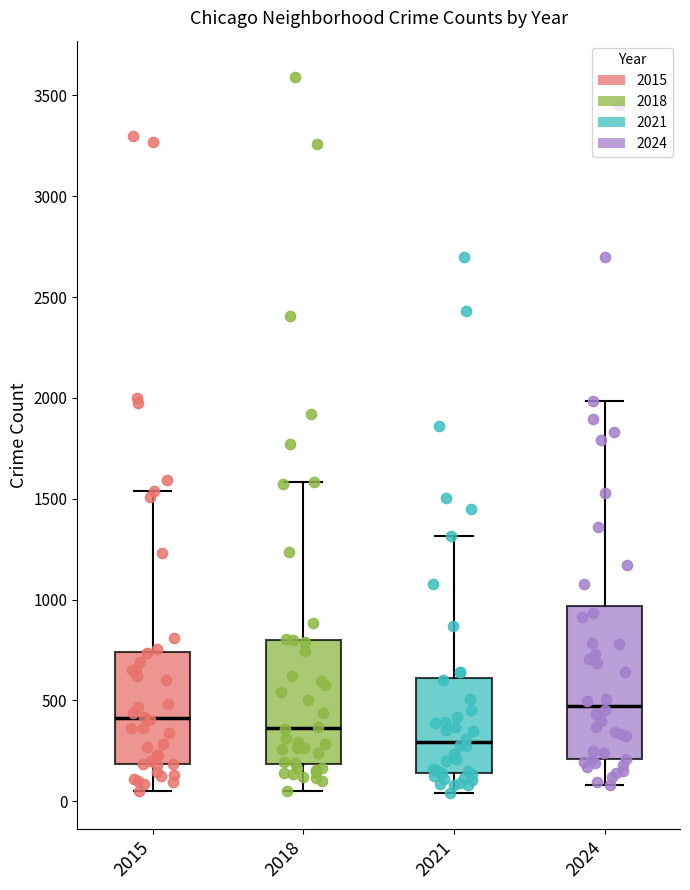

Where is the upper edge of the box at x = 2015 on the y-axis? The values are not printed on the chart, so give them approximately, as read against the axis.

750